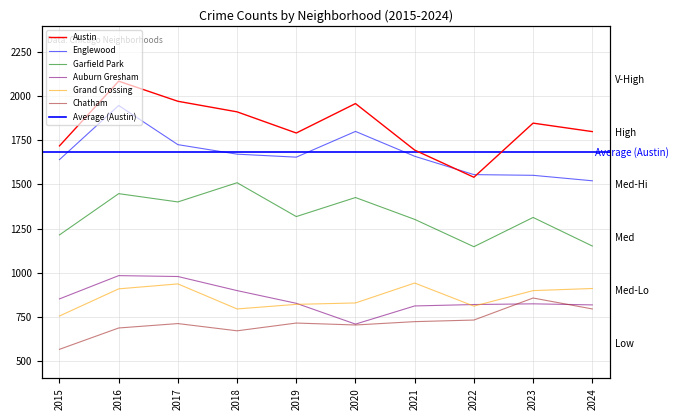

Rank the categories by Chatham value from lowest to highest.

2015, 2018, 2016, 2020, 2017, 2019, 2021, 2022, 2024, 2023